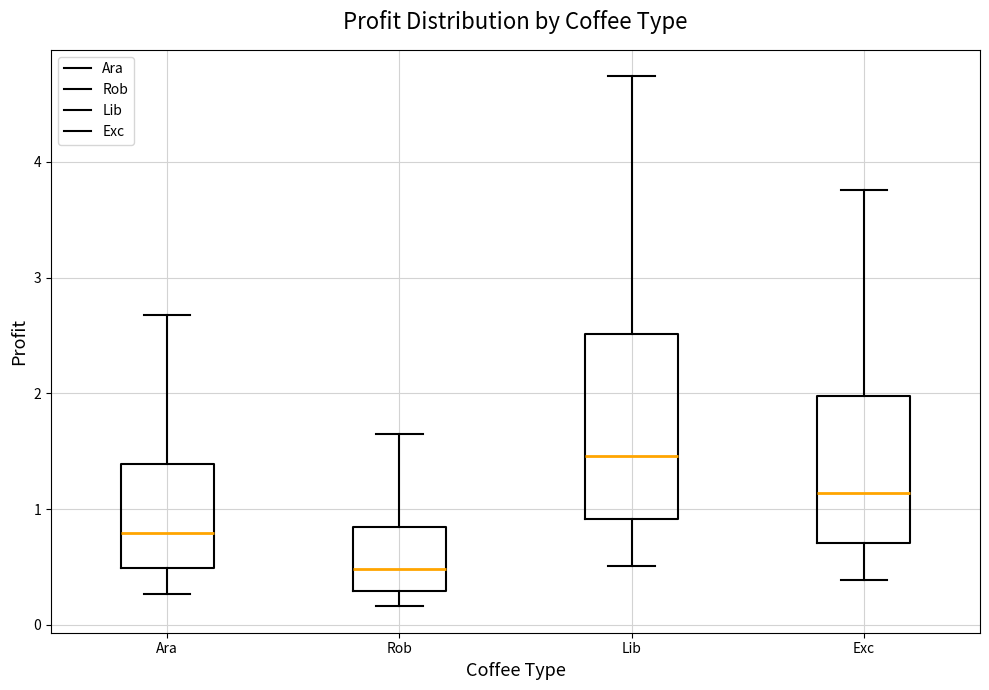

Reading left to right, read every box against the y-axis: the position of its median line, the range the box covers, and the ends of its whiskers. The values are not printed on the chart, so give them approximately, as read against the axis.

Ara: median 0.8, box 0.5 to 1.4, whiskers 0.3 to 2.7
Rob: median 0.5, box 0.3 to 0.8, whiskers 0.2 to 1.6
Lib: median 1.5, box 0.9 to 2.5, whiskers 0.5 to 4.7
Exc: median 1.1, box 0.7 to 2.0, whiskers 0.4 to 3.8